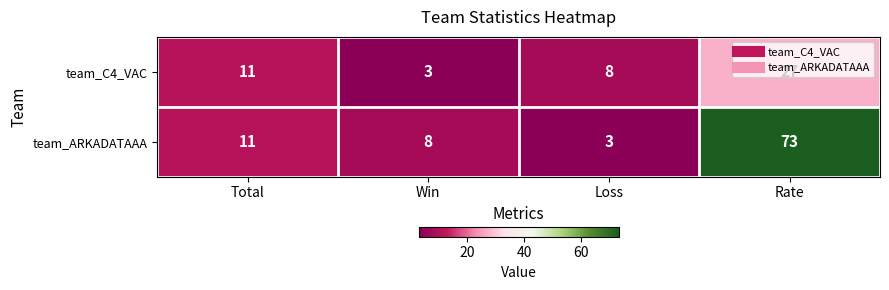

Which series has the largest range (max minus min)?

team_ARKADATAAA